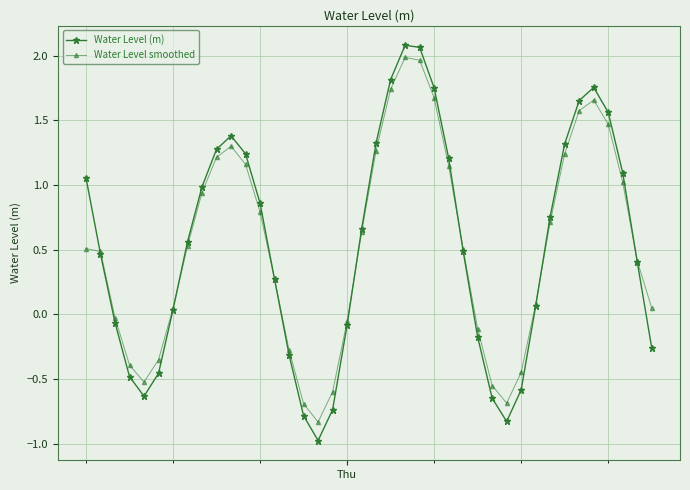

What is the difference between the second highest and minimum values in the Water Level smoothed series?

2.8